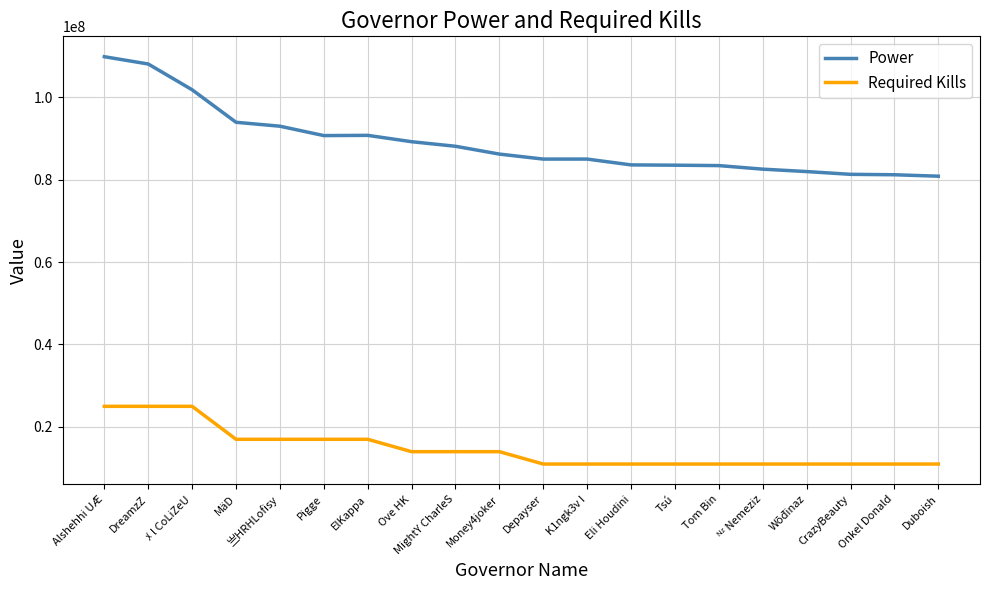

Which series has the widest spread of values?

Power